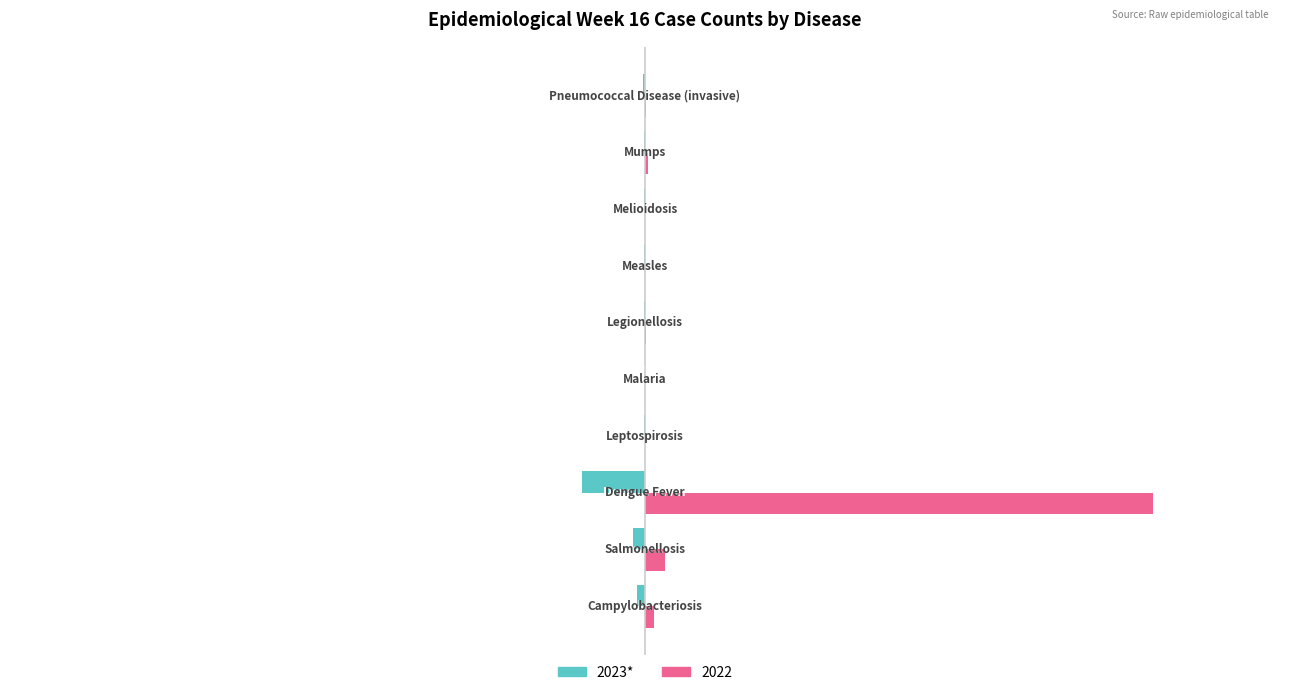

What is the greatest value displayed?

942